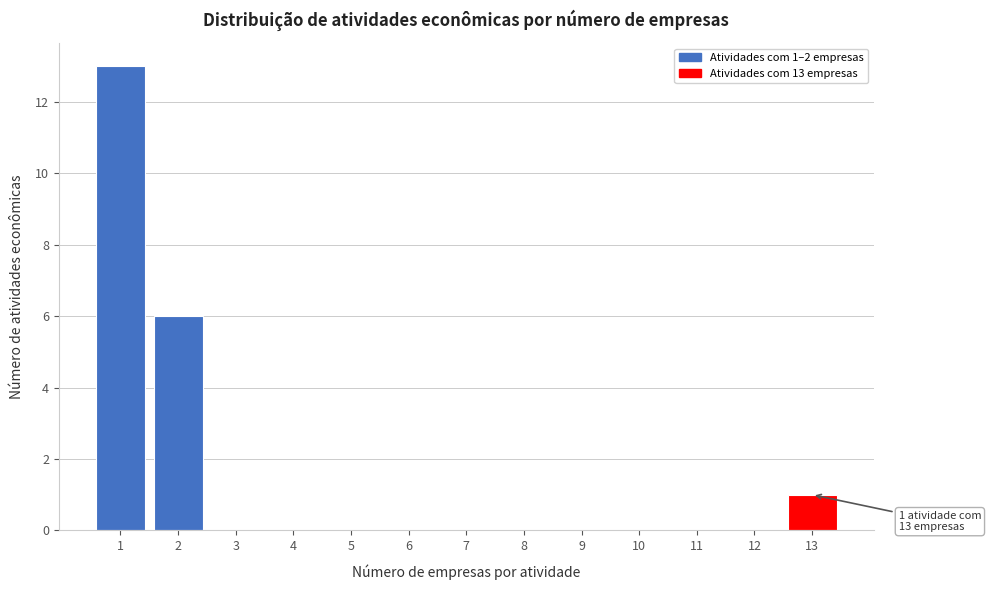

Reading left to right, transcribe all the data shown in this chart.

1=13	2=6	3=0	4=0	5=0	6=0	7=0	8=0	9=0	10=0	11=0	12=0	13=1